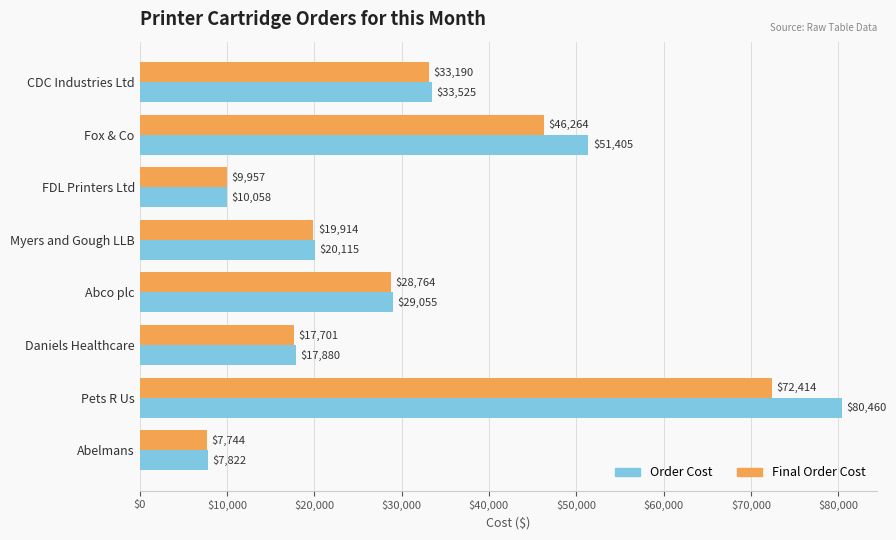

Where is Order Cost nearest to the value 44141?

Fox & Co